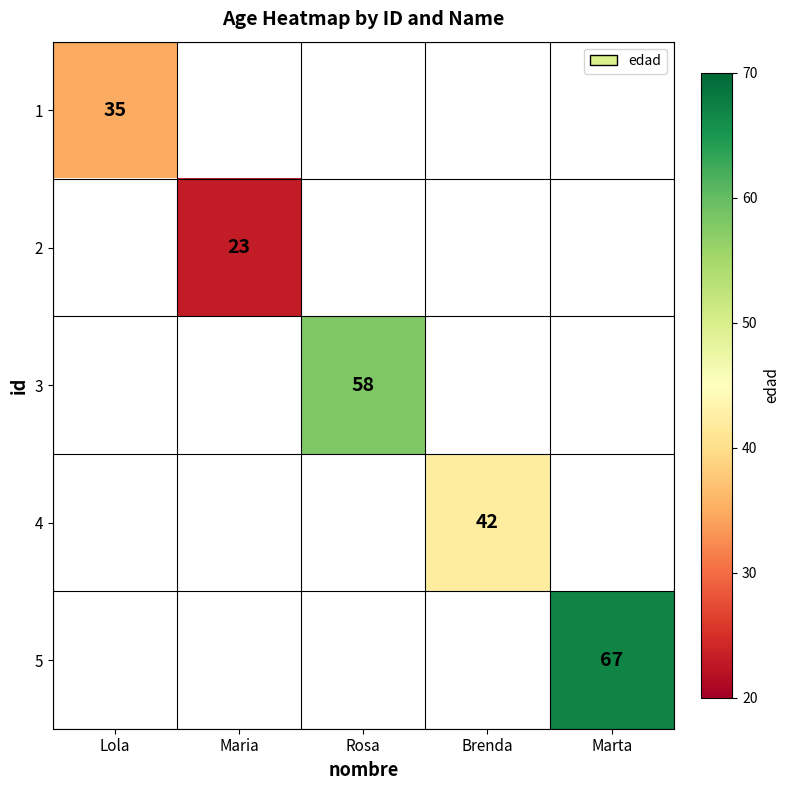

Is it true that 4 equals 42 at Brenda?

True